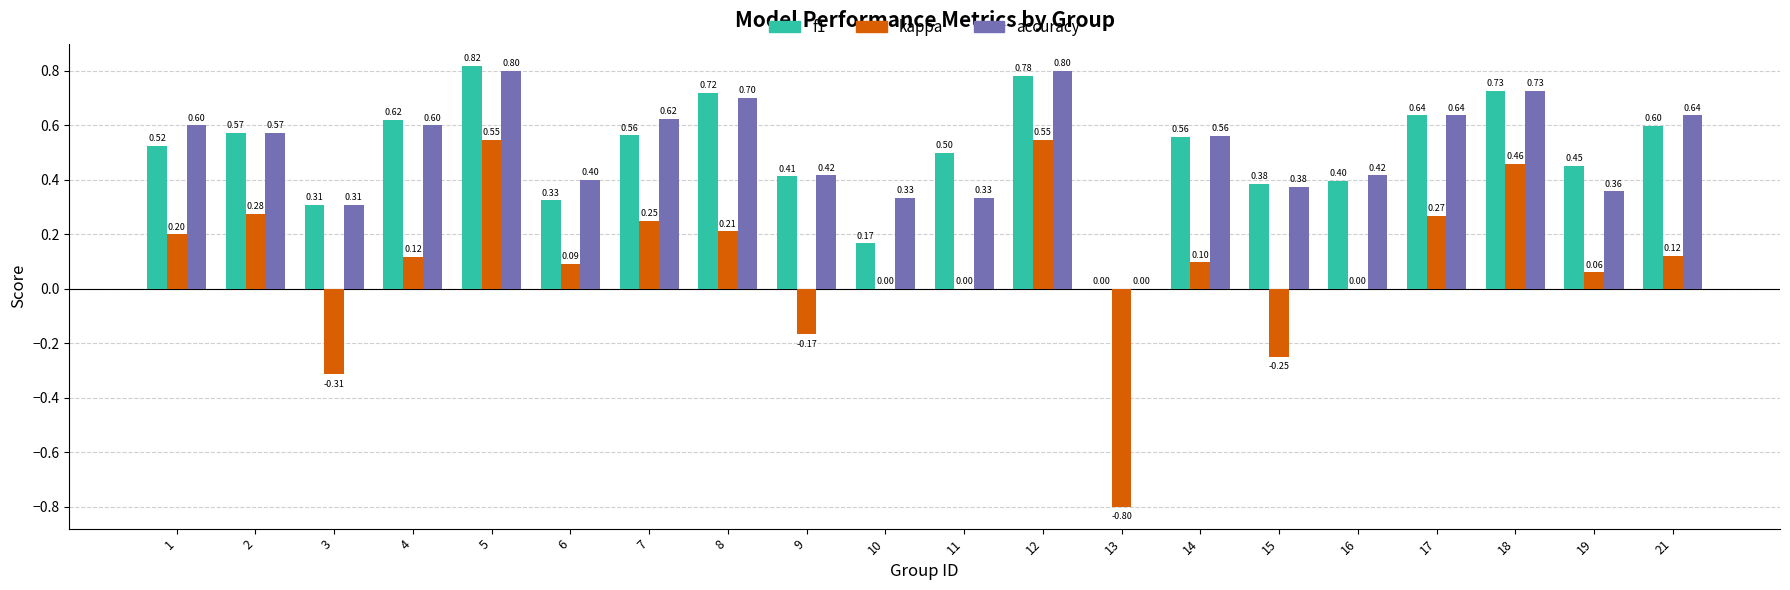

What is the sum of all accuracy values?

10.2